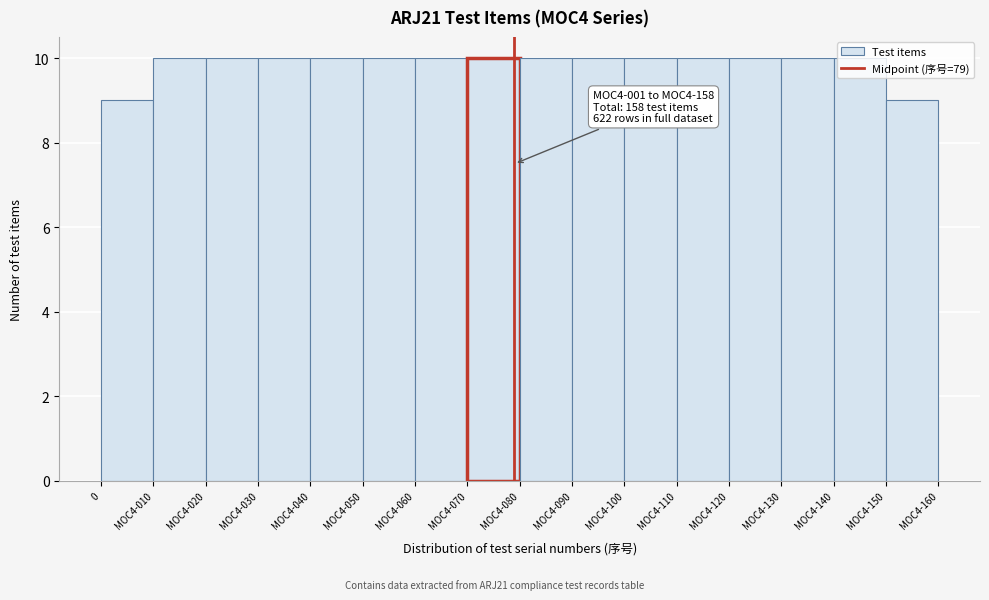

What is the minimum value shown in the chart?

9